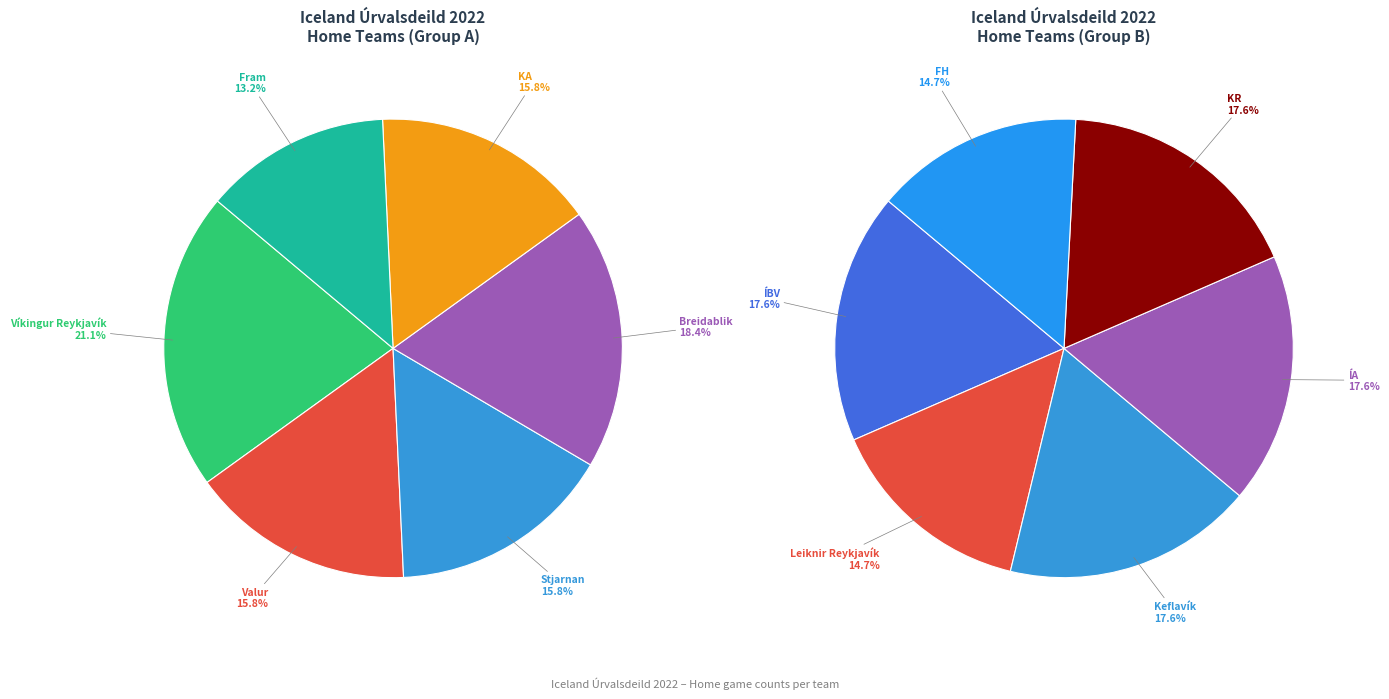

Which category has the smallest portion of the pie?

Fram